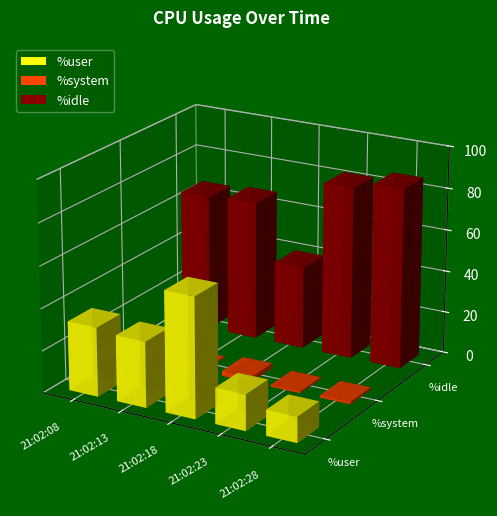

At which label does %system first exceed 1?

21:02:08